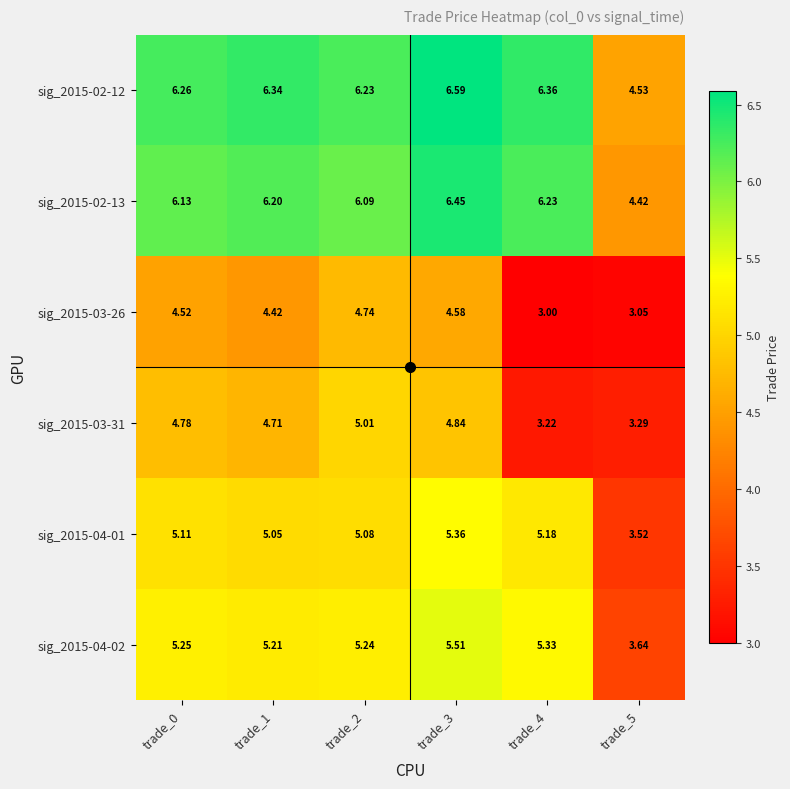

Is the value of sig_2015-02-13 at trade_4 greater than the value of sig_2015-03-26 at trade_0?

Yes